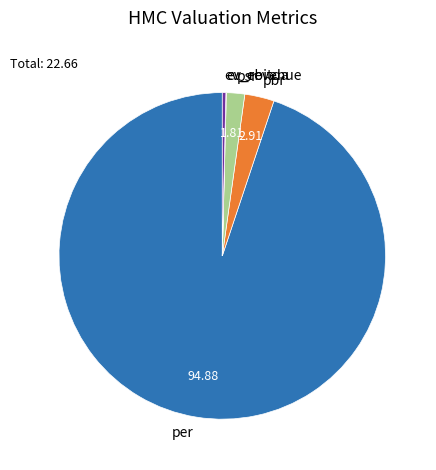

Which category accounts for the majority?

per